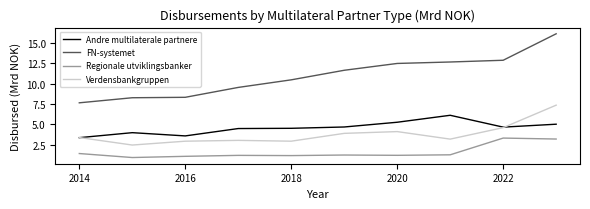

True or false: Verdensbankgruppen and Regionale utviklingsbanker cross at least once.

False